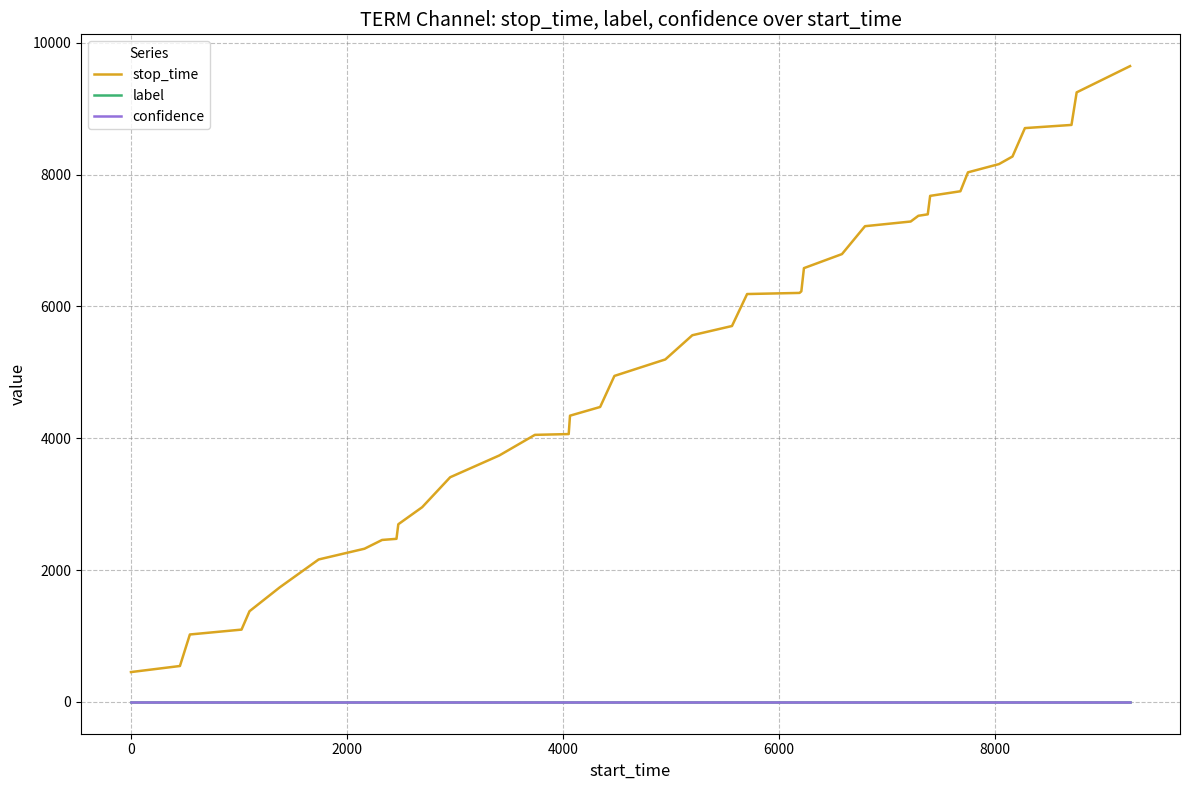

What is the highest value of the stop_time series?

9644.0